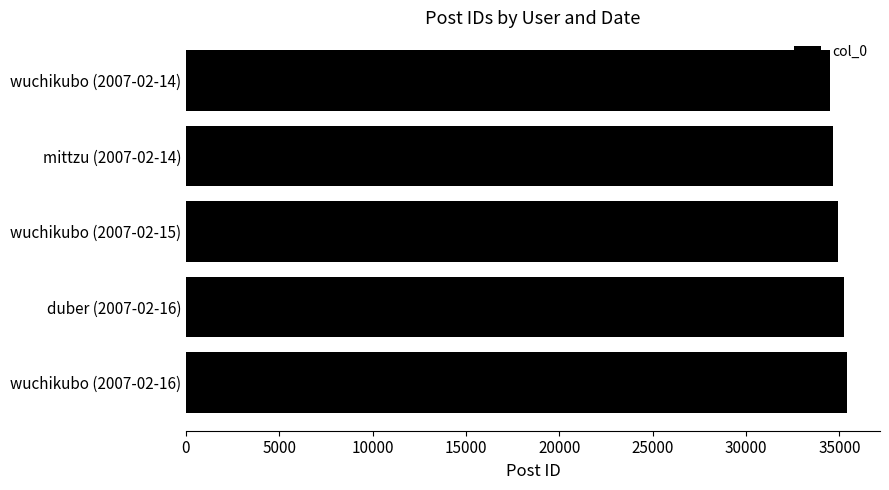

Does the chart contain stacked bars?

No